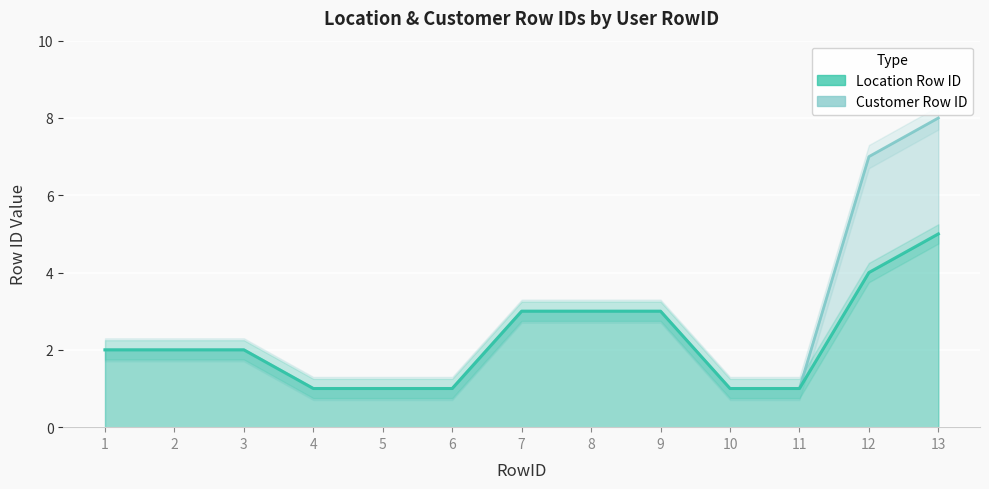

True or false: Customer Row ID and Location Row ID cross at least once.

False